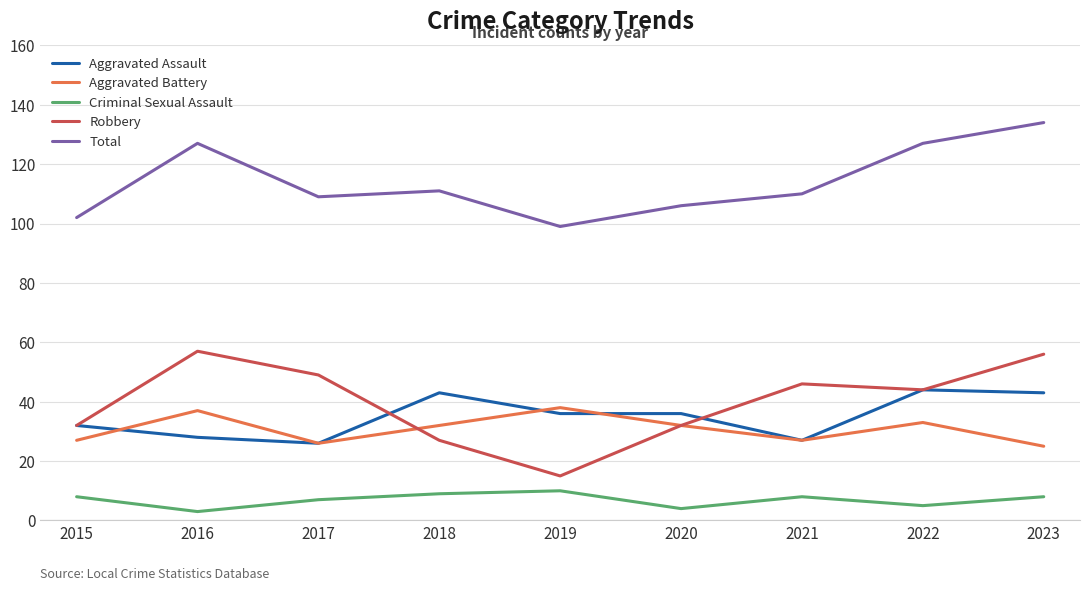

True or false: Criminal Sexual Assault has more than 2 interior local peaks.

False